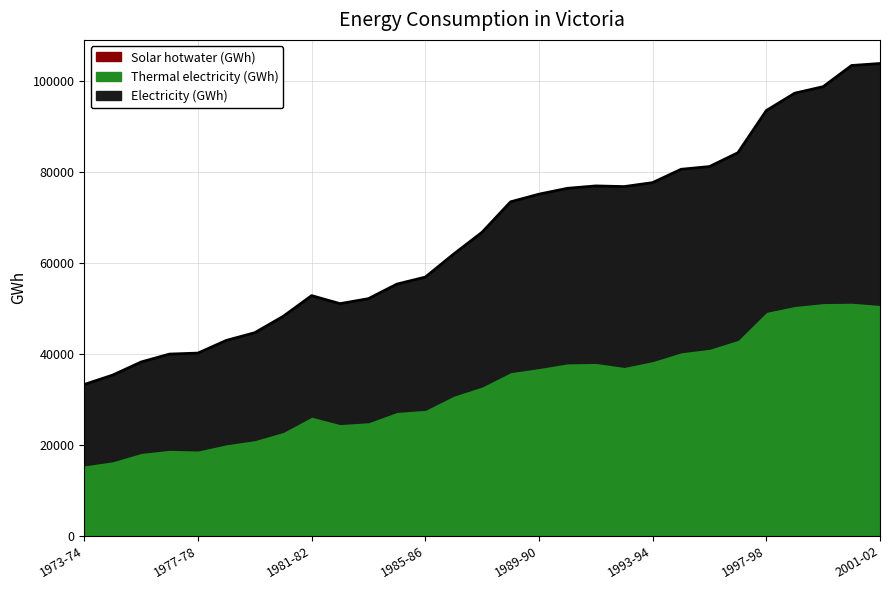

How many data points in Electricity (GWh) are above 66817?

14